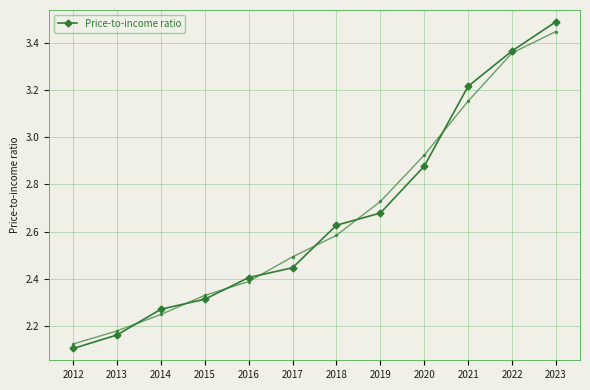

Reading left to right, what are all the values shown in this chart?

2012=2.1	2013=2.2	2014=2.3	2015=2.3	2016=2.4	2017=2.4	2018=2.6	2019=2.7	2020=2.9	2021=3.2	2022=3.4	2023=3.5